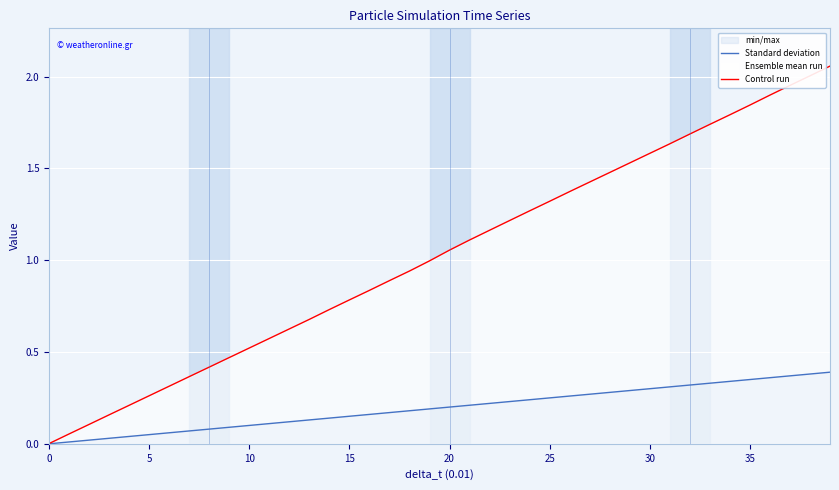

What is the difference between the maximum and minimum values in the timestamp line series?

2.1